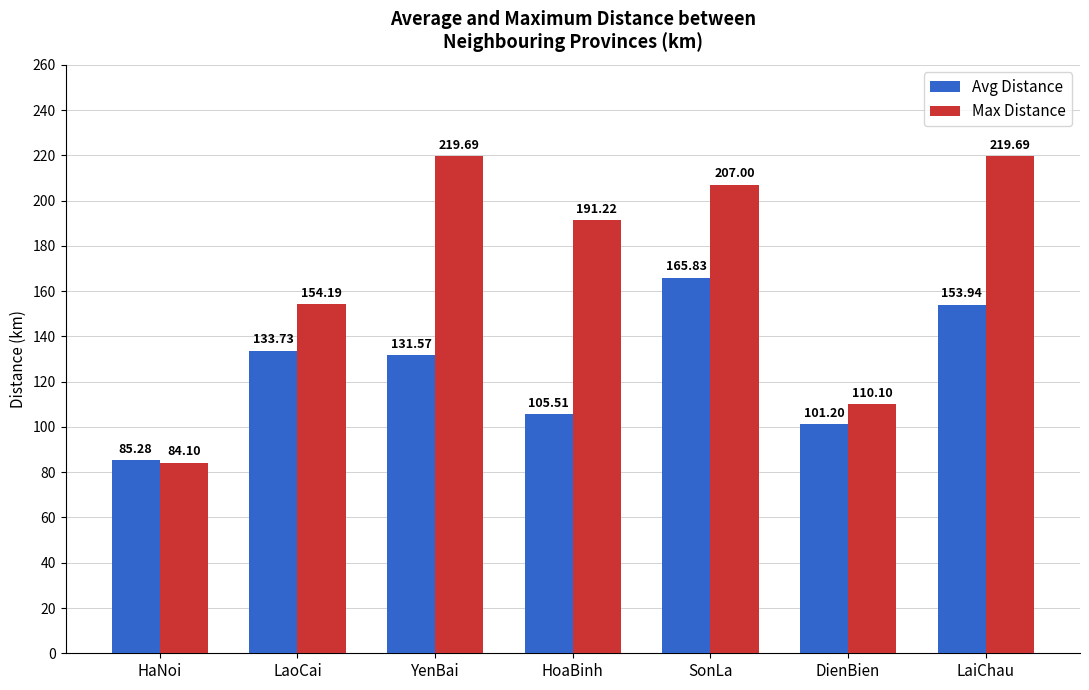

Which category has the lowest value in the Avg Distance series?

HaNoi